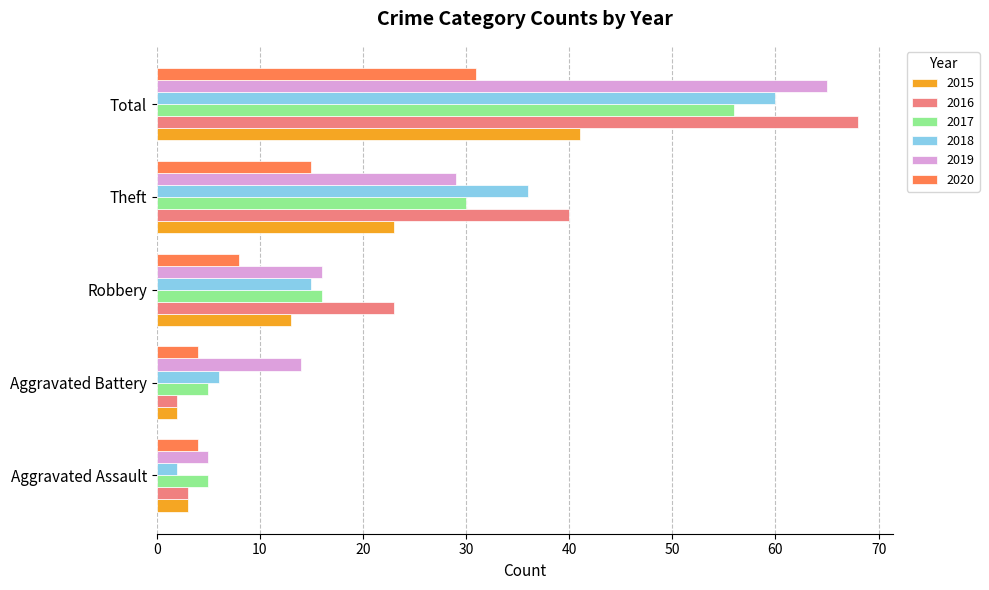

Is the value of 2016 at Robbery greater than the value of 2019 at Robbery?

Yes